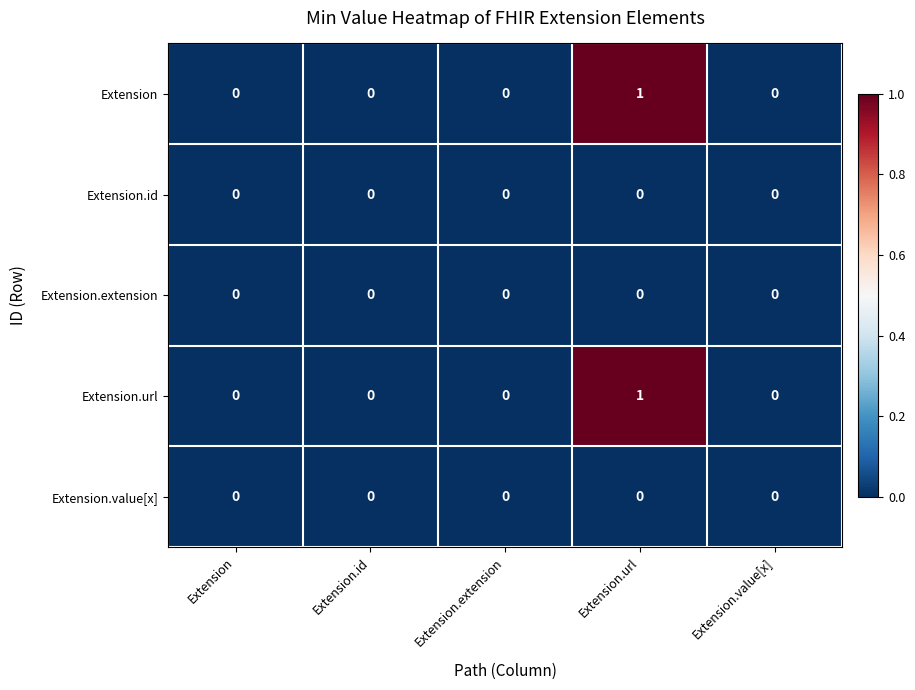

Reading right to left, transcribe all the data shown in this chart.

Extension: Extension.value[x]=0	Extension.url=1	Extension.extension=0	Extension.id=0	Extension=0
Extension.id: Extension.value[x]=0	Extension.url=0	Extension.extension=0	Extension.id=0	Extension=0
Extension.extension: Extension.value[x]=0	Extension.url=0	Extension.extension=0	Extension.id=0	Extension=0
Extension.url: Extension.value[x]=0	Extension.url=1	Extension.extension=0	Extension.id=0	Extension=0
Extension.value[x]: Extension.value[x]=0	Extension.url=0	Extension.extension=0	Extension.id=0	Extension=0